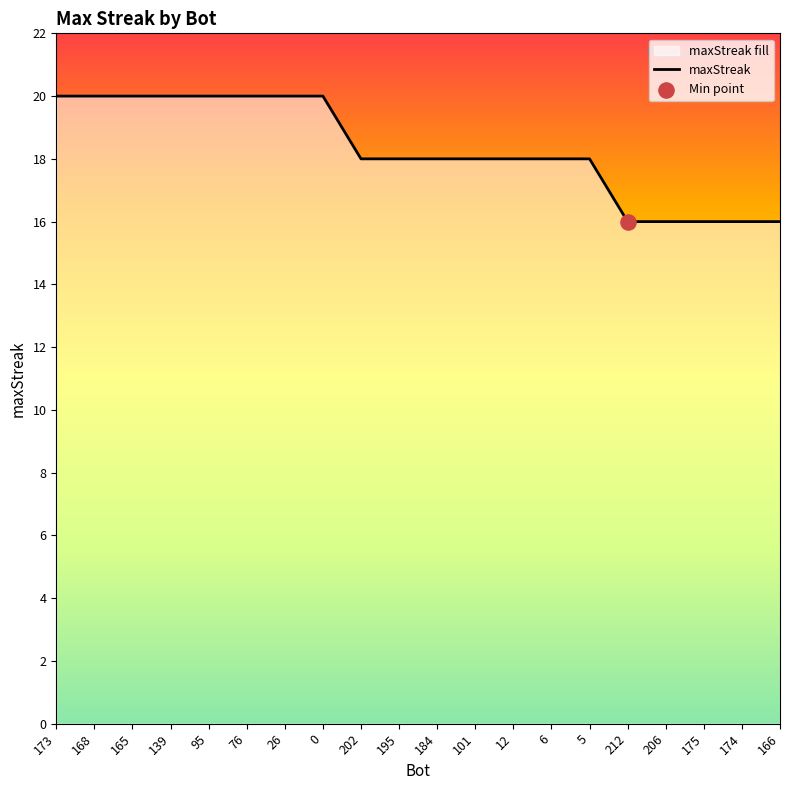

What is the change in value from 195 to 212?

-2